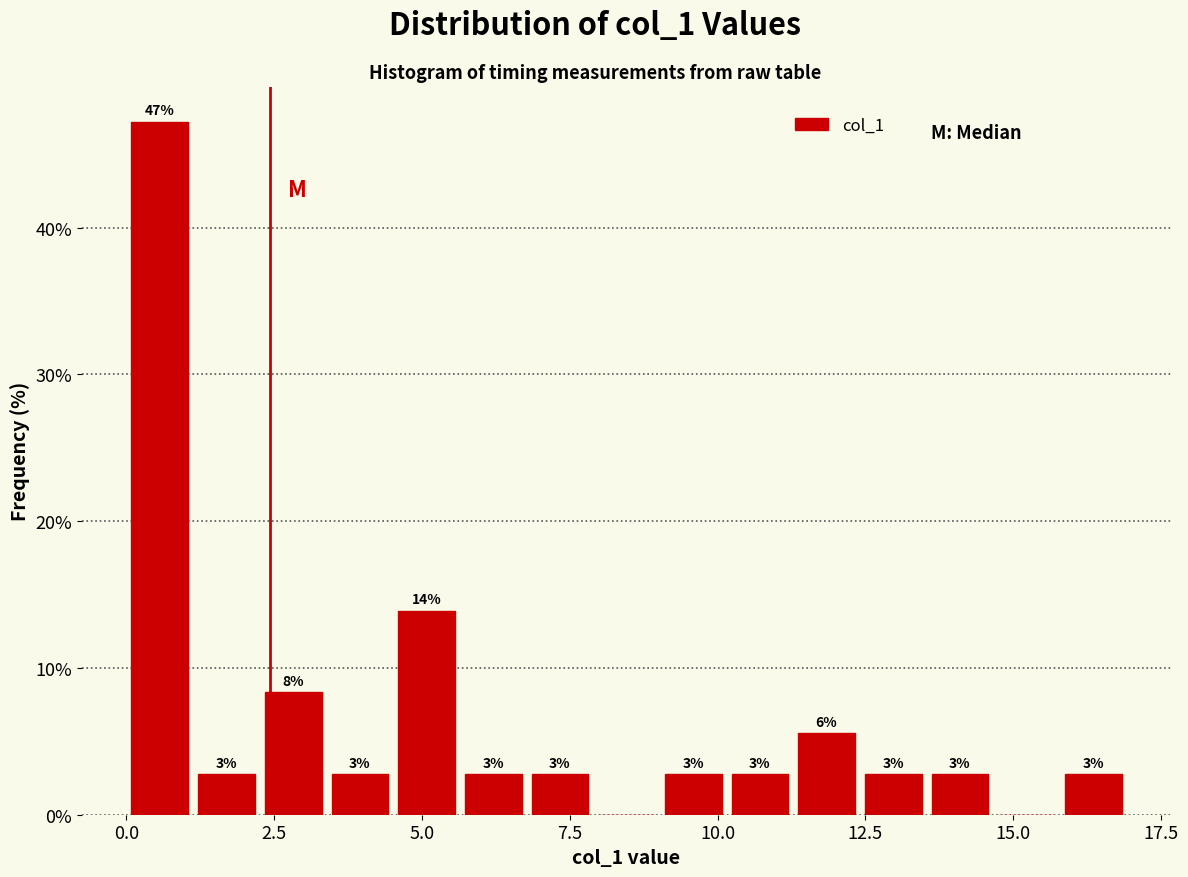

Read against the x-axis, roughly where is the centre of the tallest bar?

0.5